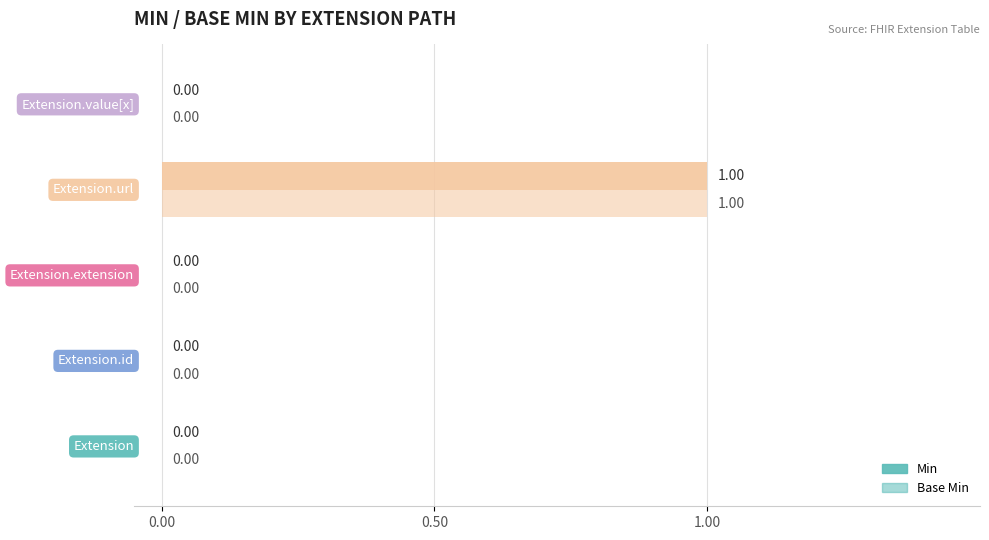

Count the number of categories in the chart.

5